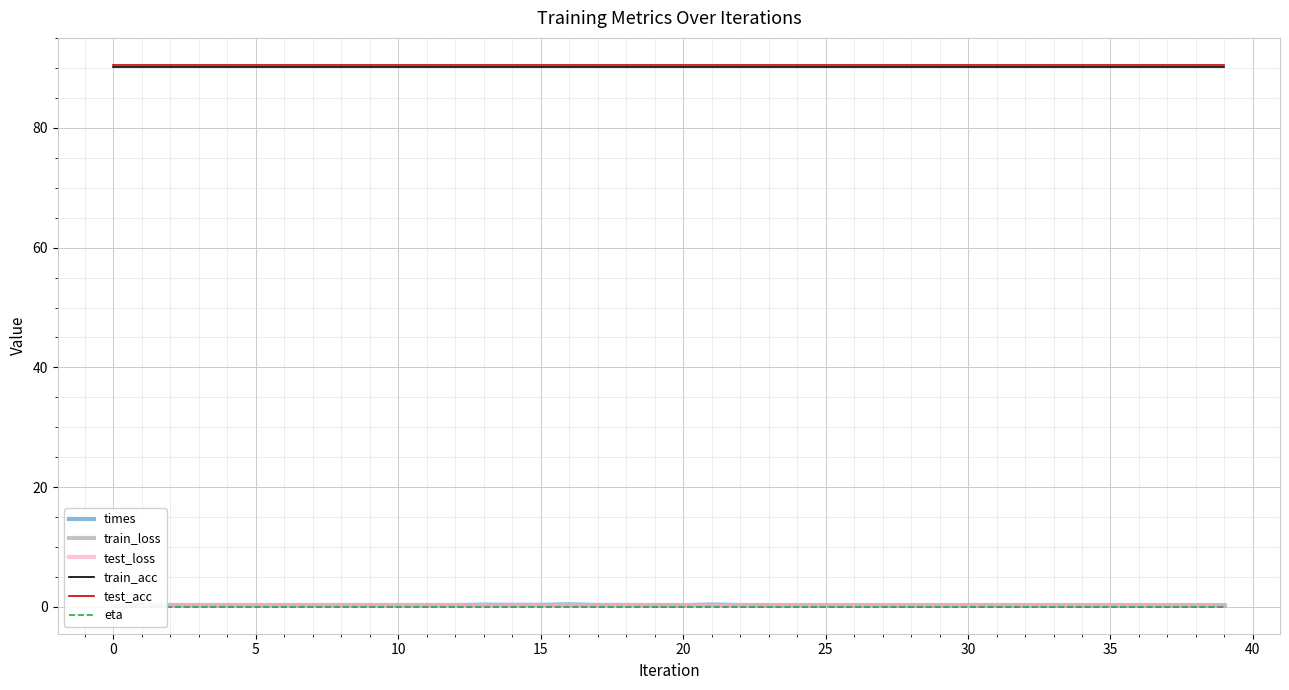

True or false: times has a value of 0.3 at 5.

True